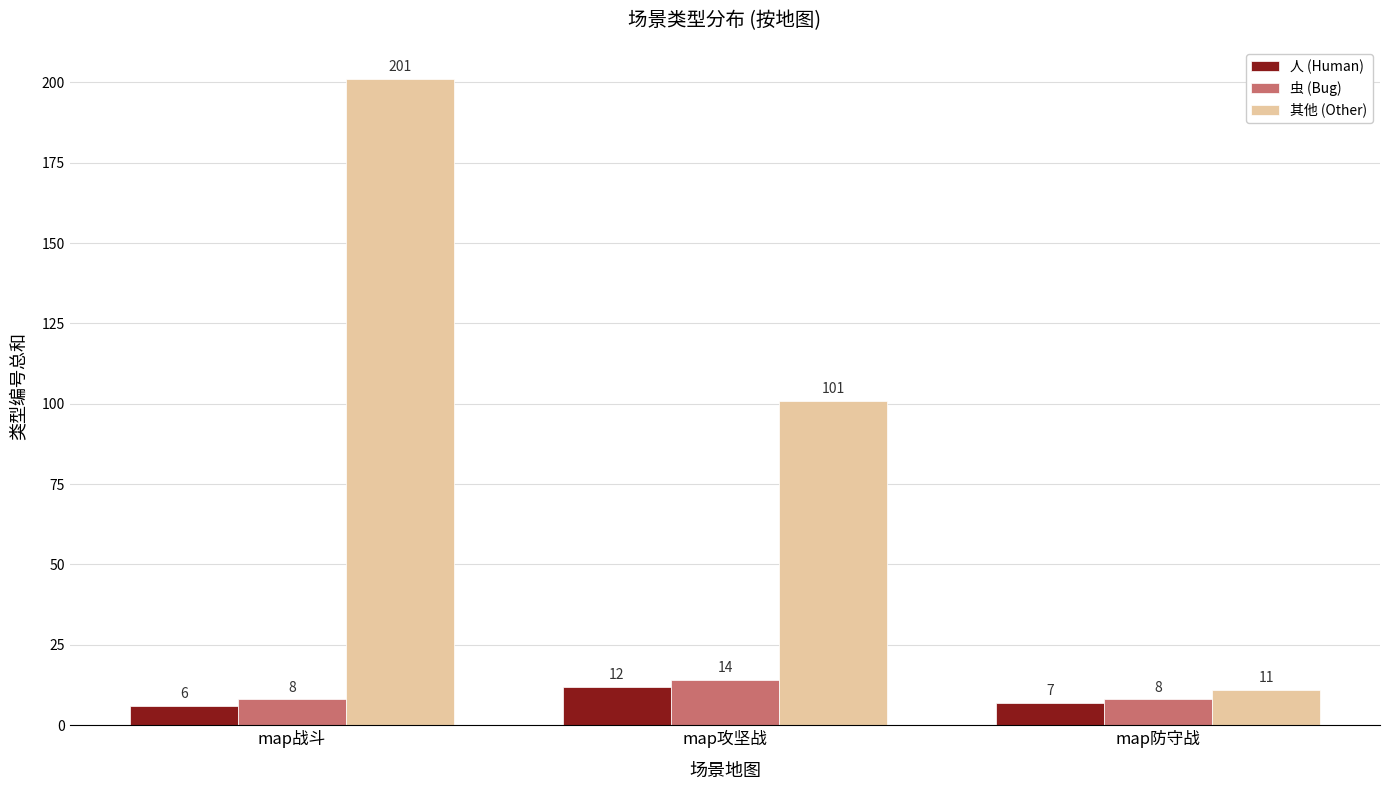

At which category is the sum across all series the highest?

map战斗